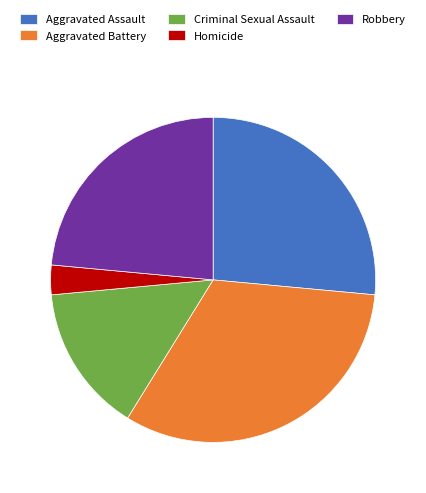

What is the ratio of the value at Aggravated Battery to the value at Criminal Sexual Assault?

2.2